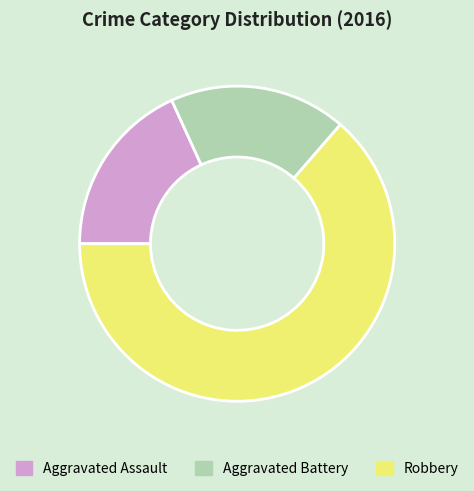

Count the number of slices in the pie.

3